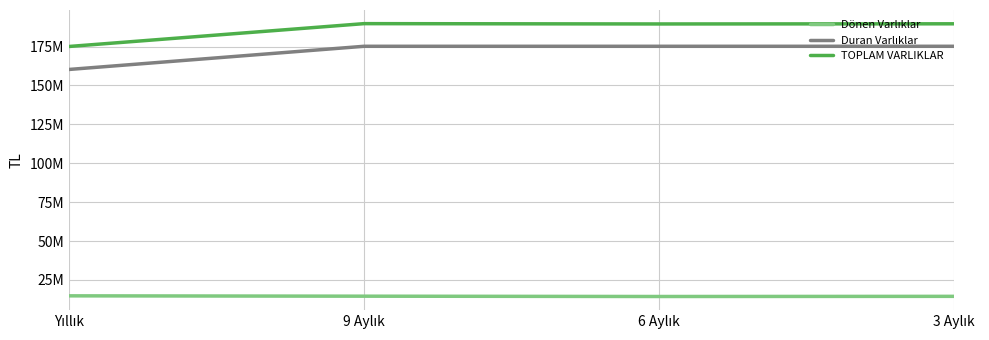

How many interior local peaks does the TOPLAM VARLIKLAR series have?

1